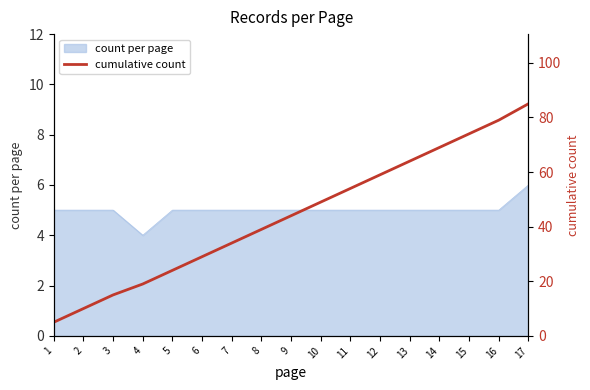

True or false: the data has more than 0 interior local peaks.

False